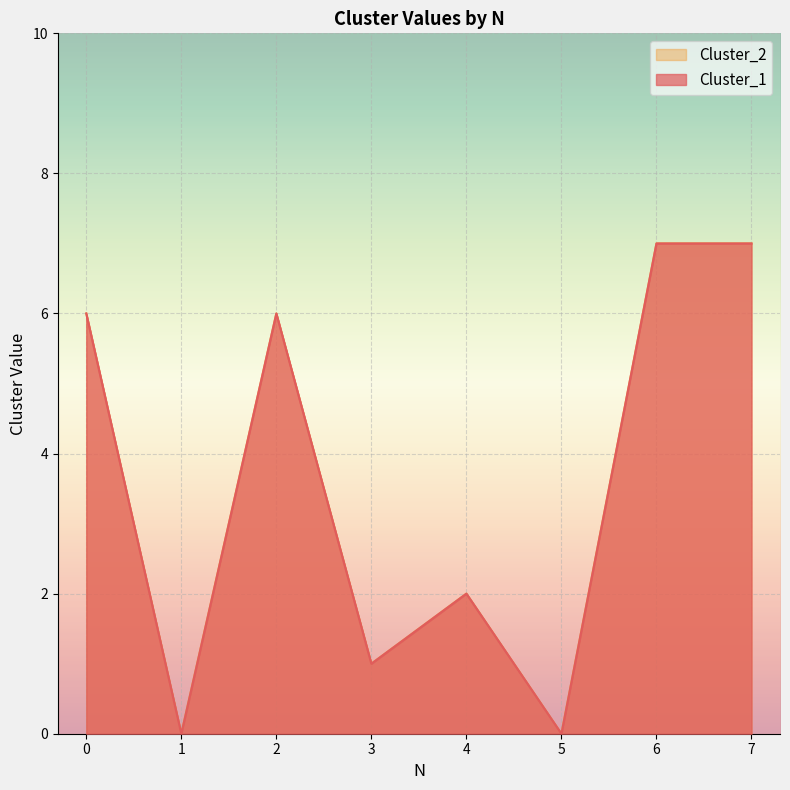

True or false: Cluster_2 and Cluster_1 cross at least once.

False